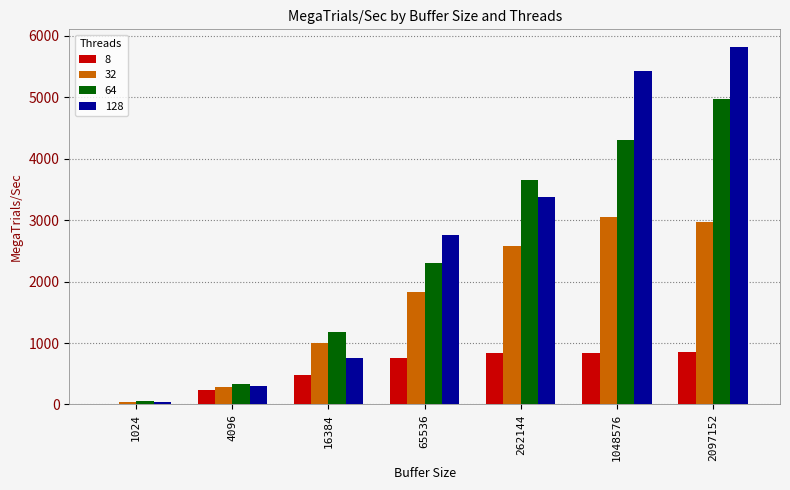

At which label is 64 closest to 2515?

65536